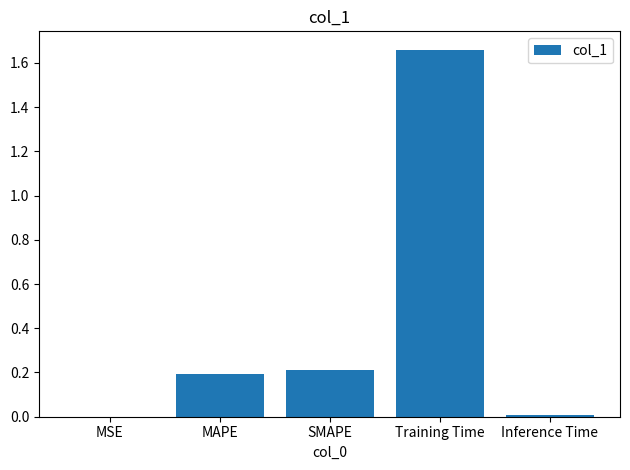

Count the number of categories in the chart.

5